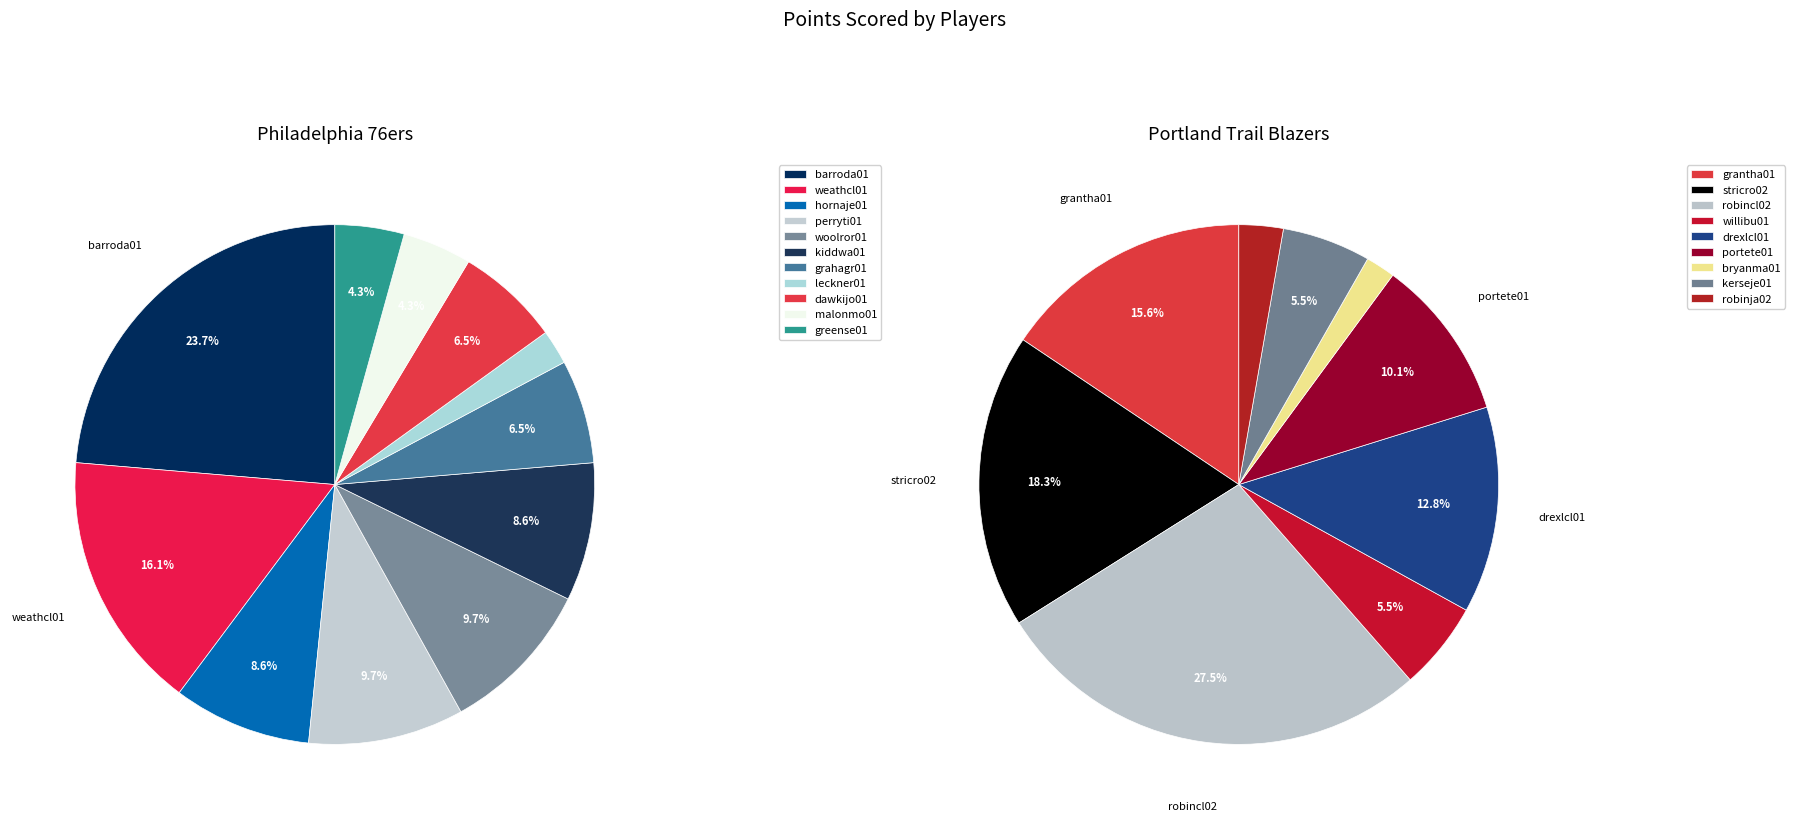

What portion of the pie excludes malonmo01?

95.7%